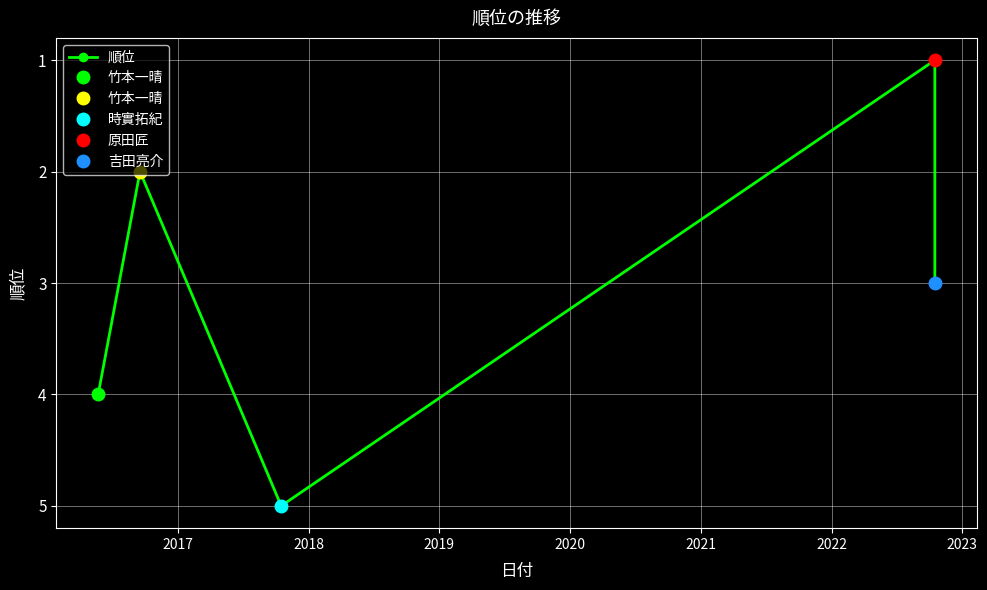

How many lines are shown in the chart?

1